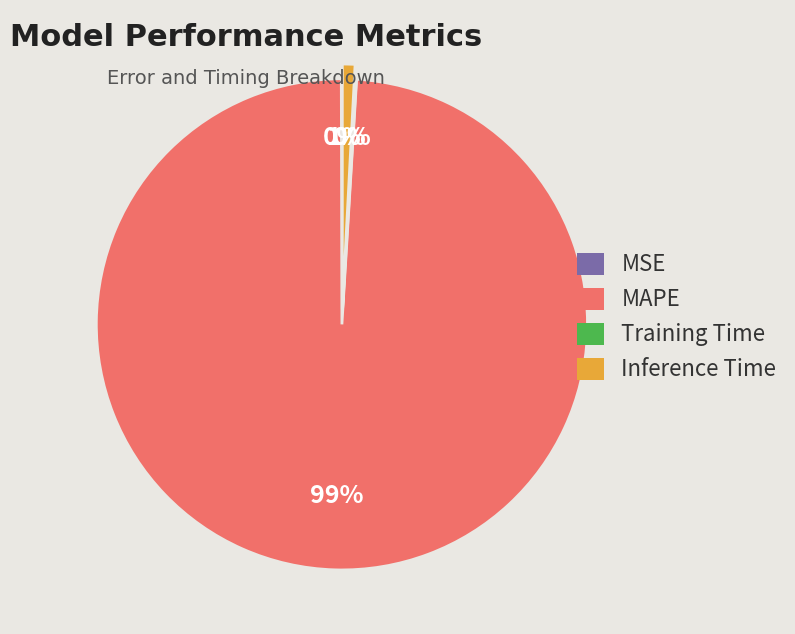

The Inference Time slice represents 1% of the pie. True or false?

True